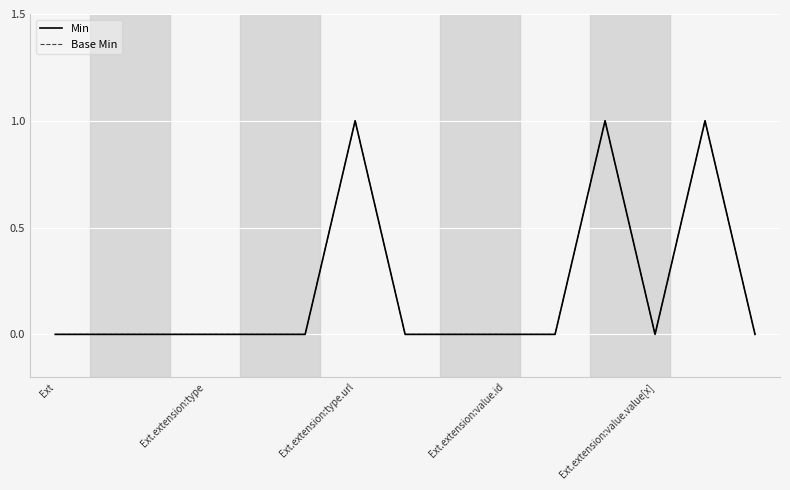

Reading left to right, extract all data points from this chart.

Min: 0	0	0	0	0	0	1	0	0	0	0	1	0	1	0
Base Min: 0	0	0	0	0	0	1	0	0	0	0	1	0	1	0